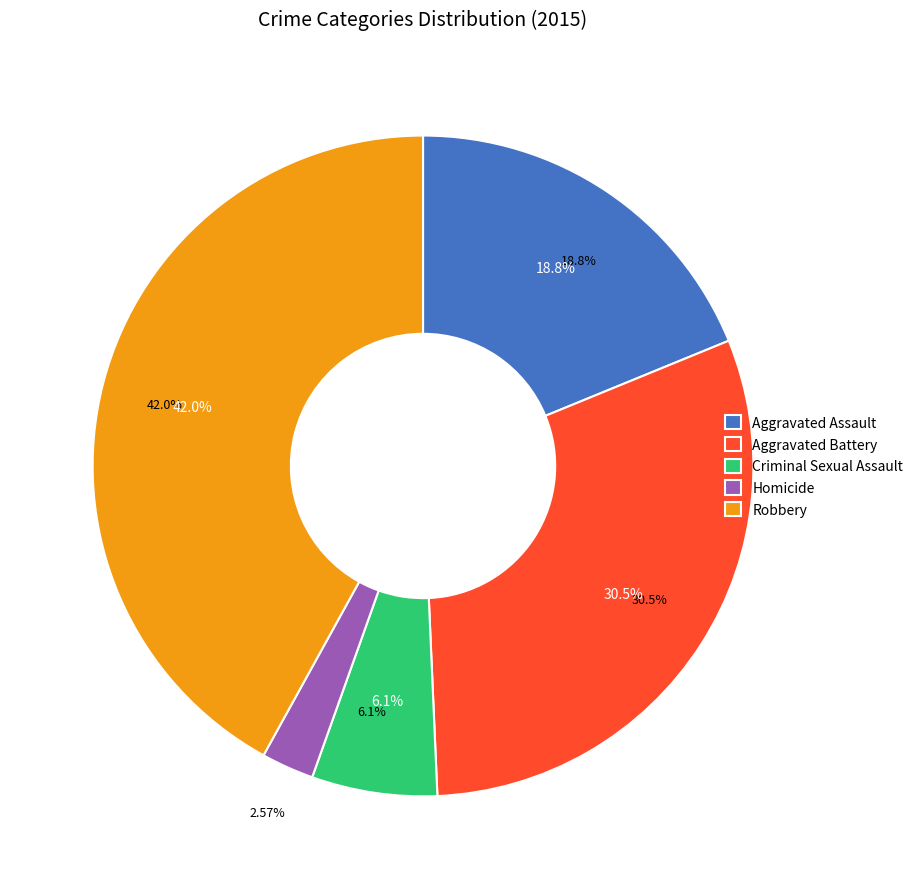

Rank the categories by value from lowest to highest.

Homicide, Criminal Sexual Assault, Aggravated Assault, Aggravated Battery, Robbery